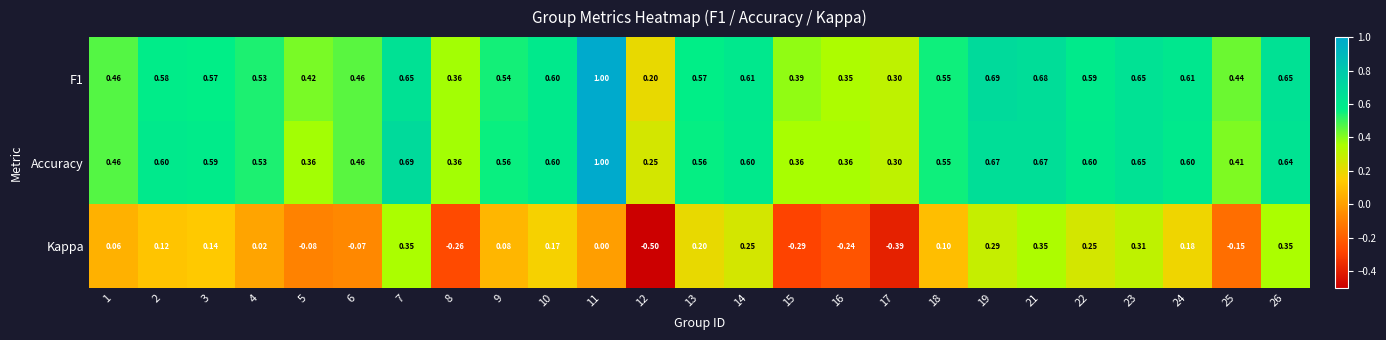

Which series changed the most between 12 and 26?

Kappa